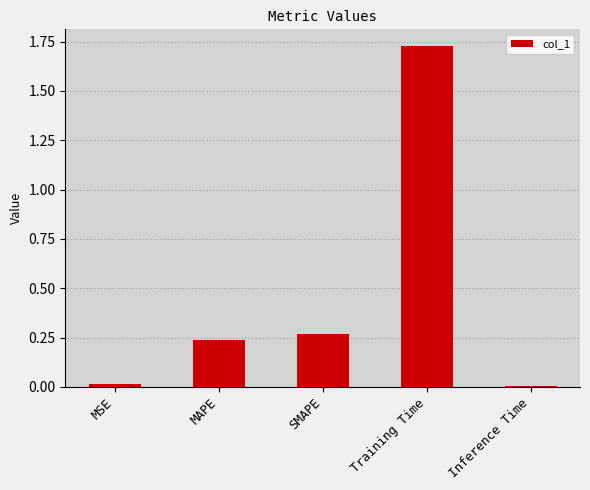

What is the label of the 3rd bar from the right?

SMAPE